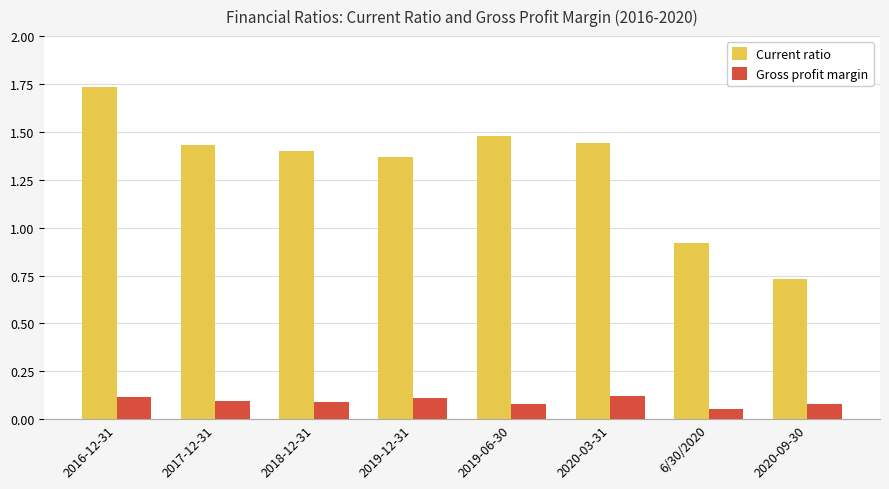

Which series changed the most between 2016-12-31 and 2020-09-30?

Current ratio